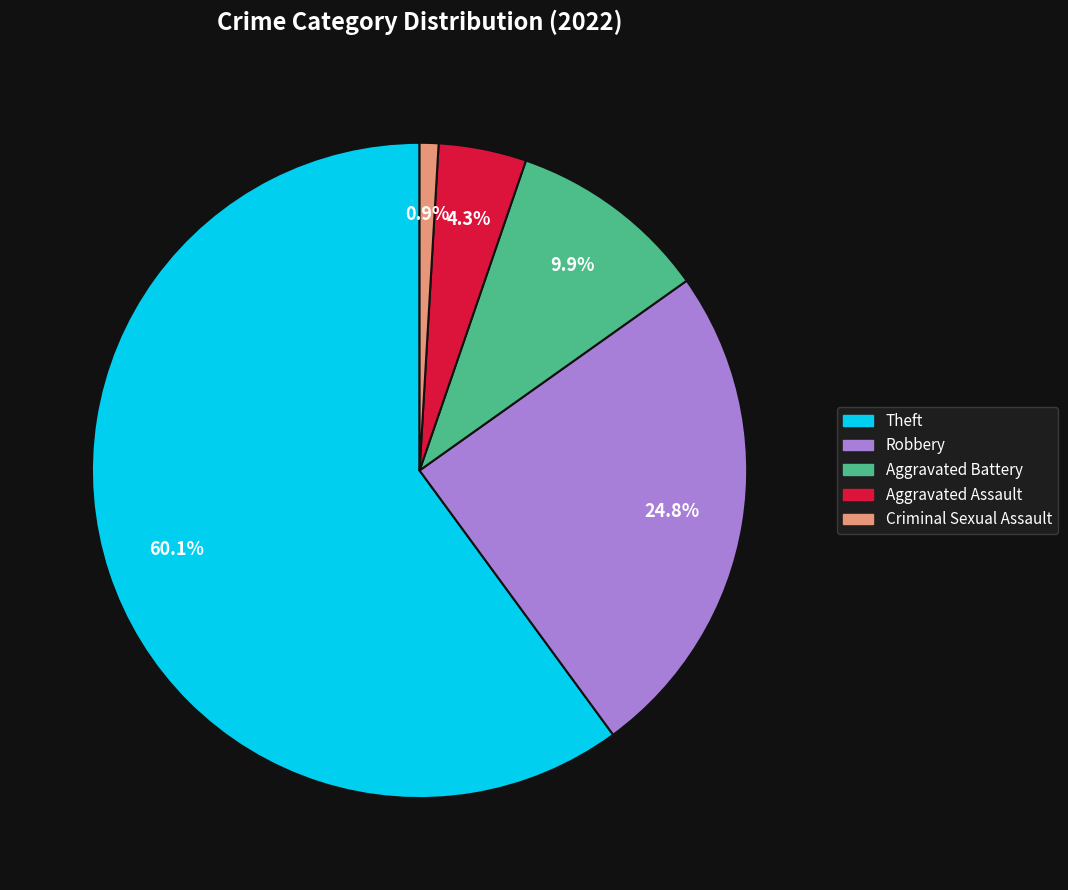

Is there any slice that represents more than half of the pie?

Yes